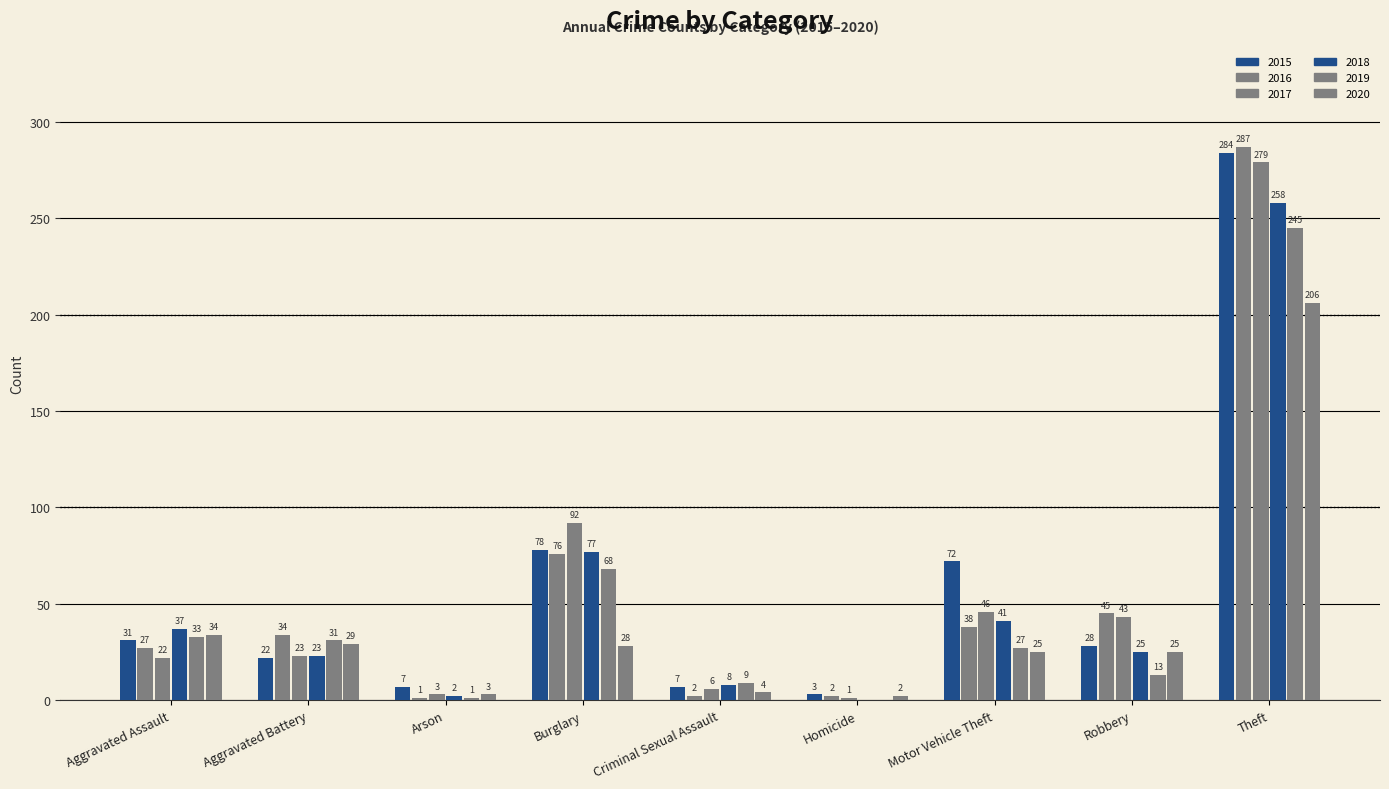

How many categories are shown in the chart?

9